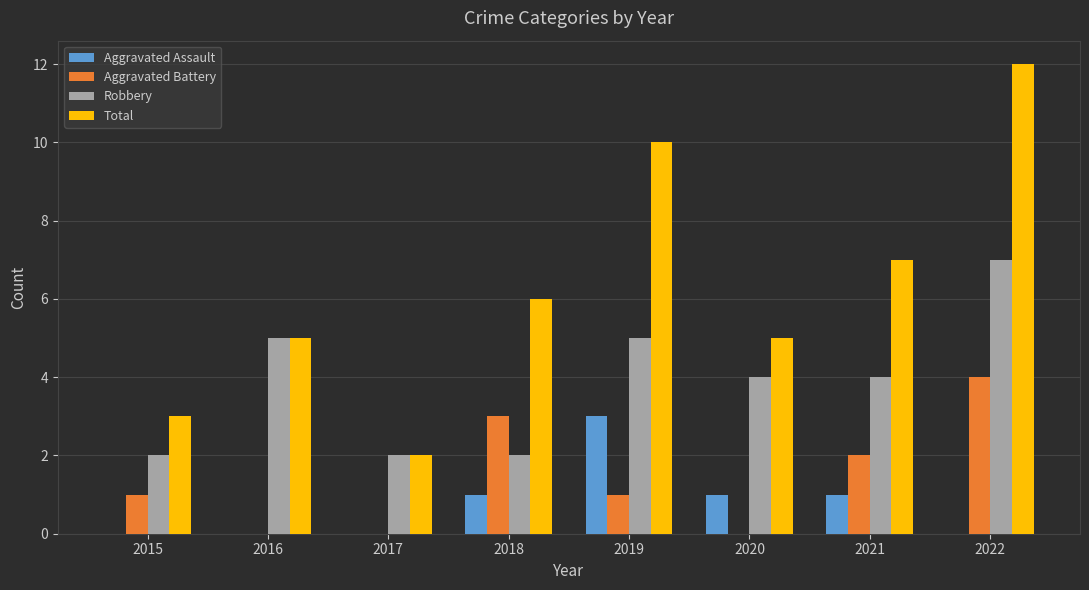

Is it true that Robbery equals 4 at 2020?

True